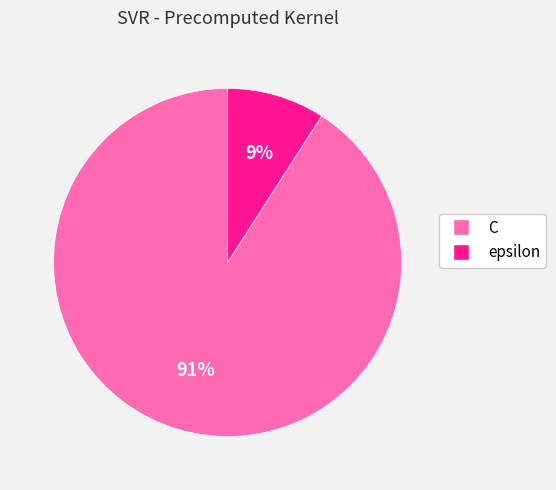

Between epsilon and C, which is larger?

C